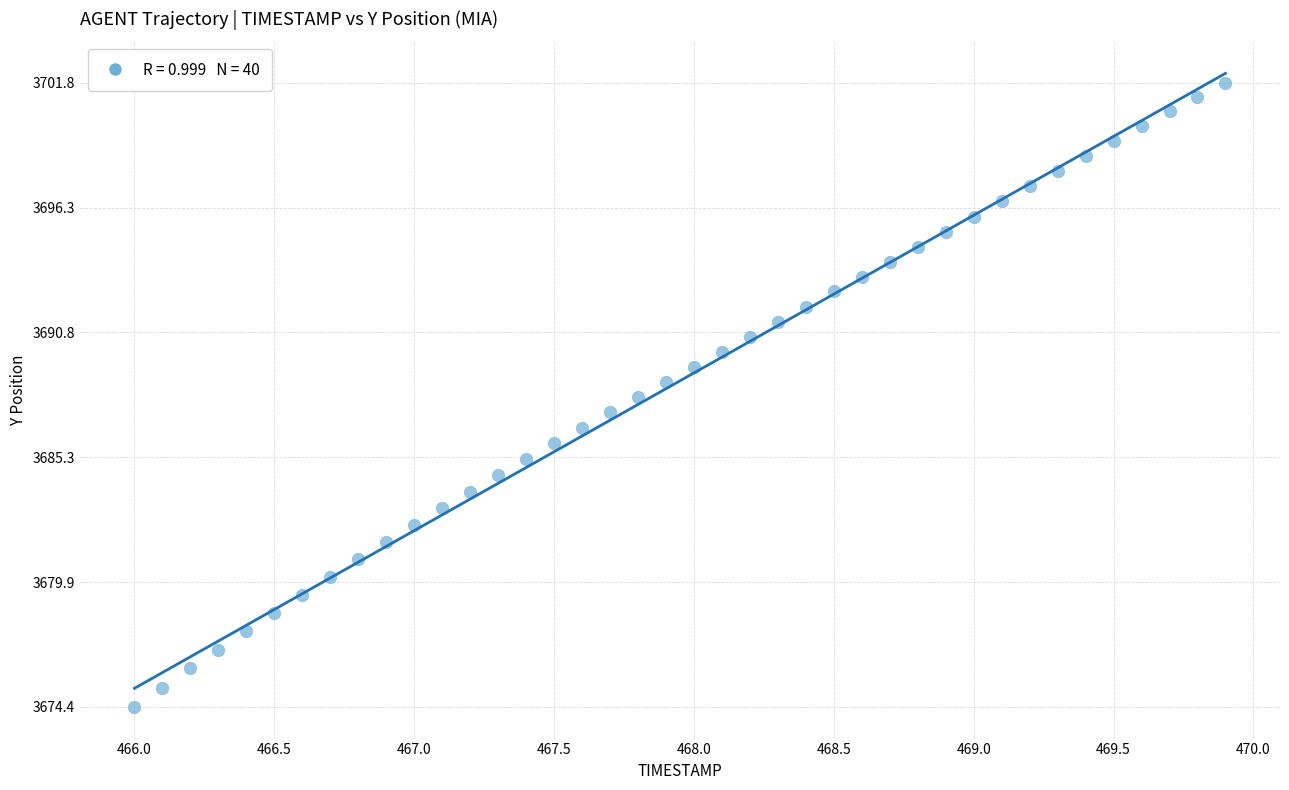

What is the range of X values (max minus min)?

3.9